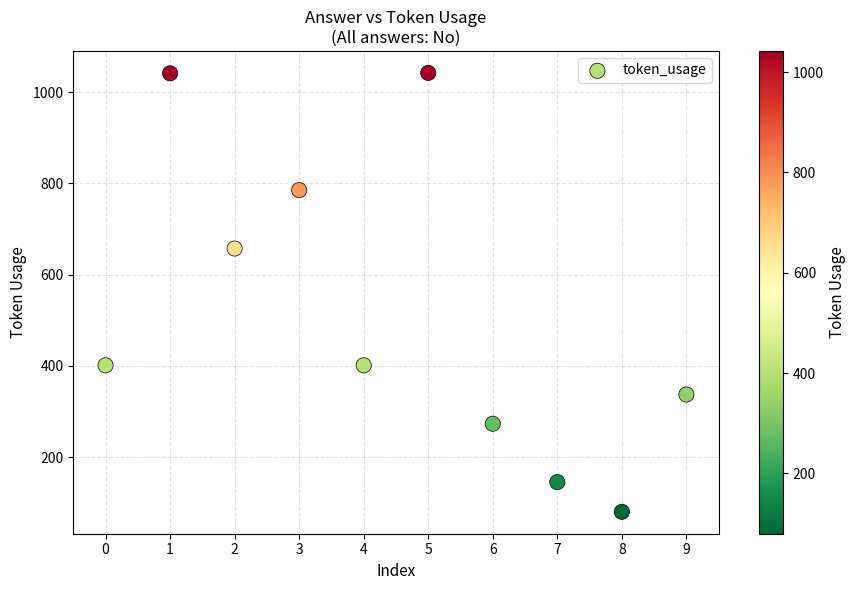

What is the average Y value?

516